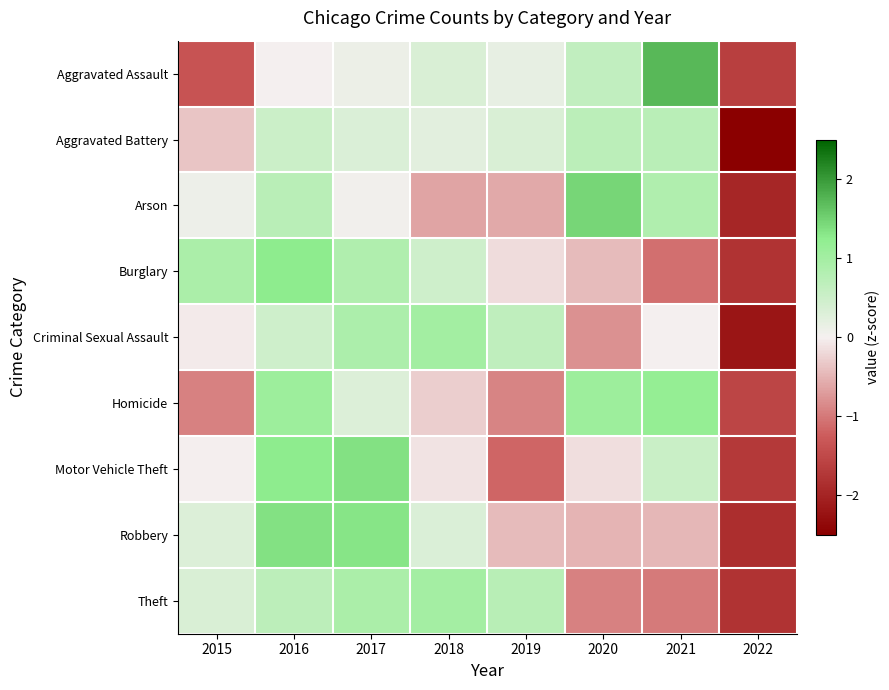

Reading right to left, what are all the values shown in this chart?

Aggravated Assault: 2022=-1.6	2021=1.7	2020=0.6	2019=0.2	2018=0.3	2017=0.1	2016=0.0	2015=-1.4
Aggravated Battery: 2022=-2.5	2021=0.7	2020=0.7	2019=0.3	2018=0.2	2017=0.3	2016=0.5	2015=-0.4
Arson: 2022=-2.0	2021=0.8	2020=1.5	2019=-0.6	2018=-0.6	2017=0.1	2016=0.7	2015=0.1
Burglary: 2022=-1.8	2021=-1.1	2020=-0.4	2019=-0.2	2018=0.5	2017=0.9	2016=1.3	2015=0.9
Criminal Sexual Assault: 2022=-2.2	2021=0.0	2020=-0.8	2019=0.7	2018=1.0	2017=0.9	2016=0.5	2015=-0.0
Homicide: 2022=-1.5	2021=1.2	2020=1.1	2019=-0.9	2018=-0.3	2017=0.3	2016=1.1	2015=-0.9
Motor Vehicle Theft: 2022=-1.7	2021=0.5	2020=-0.1	2019=-1.2	2018=-0.1	2017=1.4	2016=1.3	2015=-0.0
Robbery: 2022=-1.9	2021=-0.5	2020=-0.5	2019=-0.4	2018=0.3	2017=1.3	2016=1.4	2015=0.3
Theft: 2022=-1.8	2021=-1.0	2020=-0.9	2019=0.8	2018=1.0	2017=0.9	2016=0.7	2015=0.3